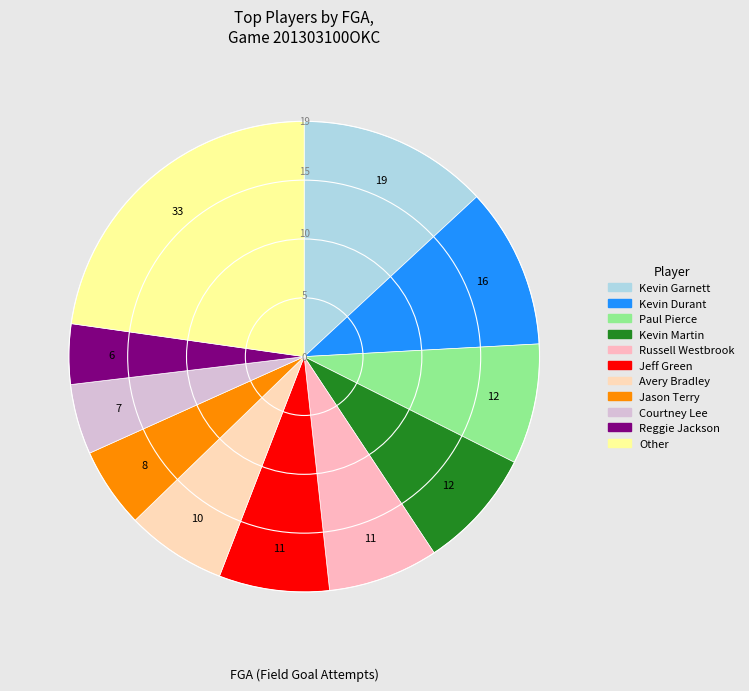

Count the number of slices in the pie.

11